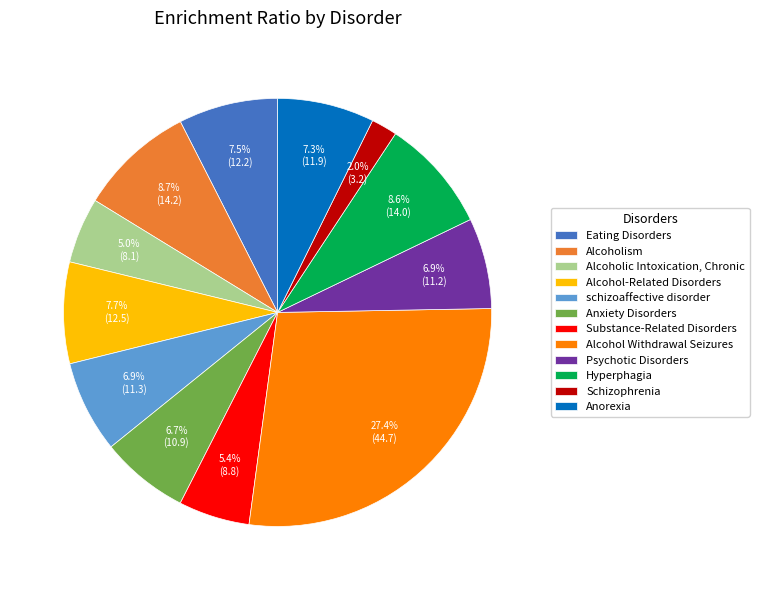

Does Hyperphagia represent more than half of the total?

No